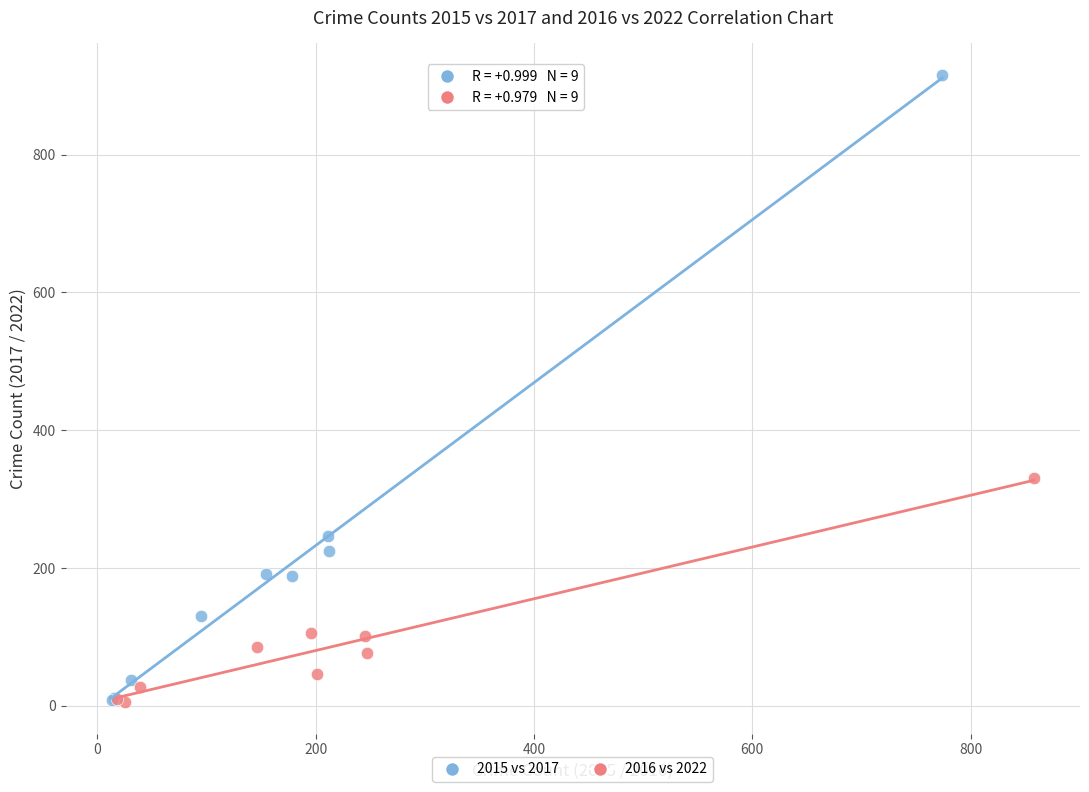

Which series has the widest spread of Y values?

2015 vs 2017